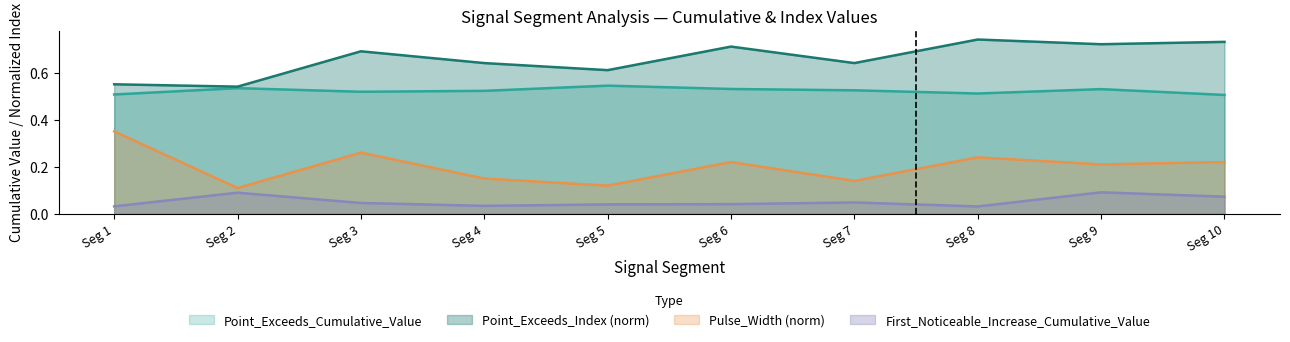

True or false: Point_Exceeds_Index and First_Noticeable_Increase_Cumulative_Value cross at least once.

False